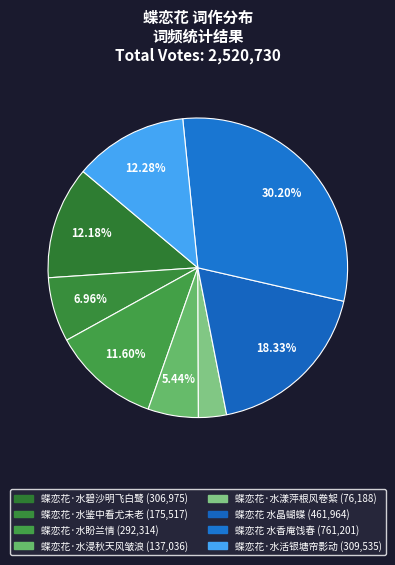

To the nearest percent, what is the difference between the largest and smallest slice percentages?

27%